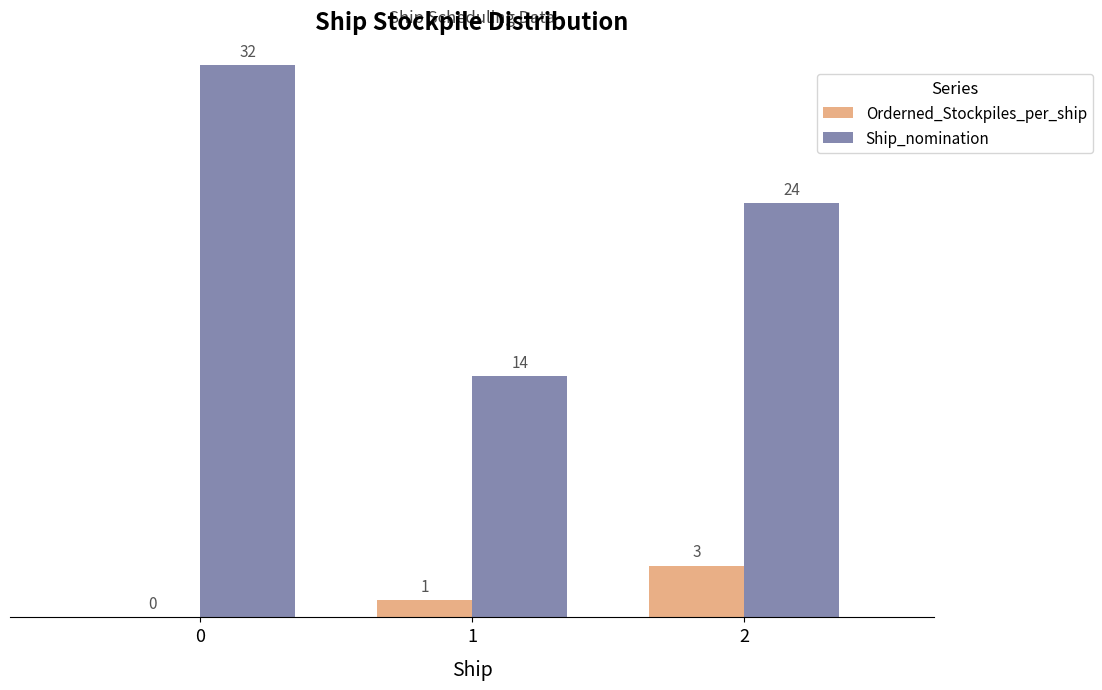

Which series has the widest spread of values?

Ship_nomination